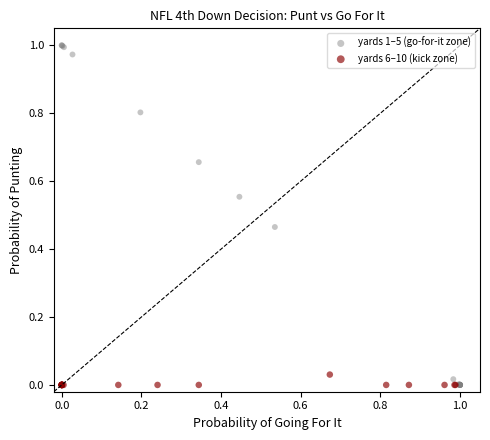

Which series has the largest Y range (max minus min)?

yards 1–5 (go-for-it zone)